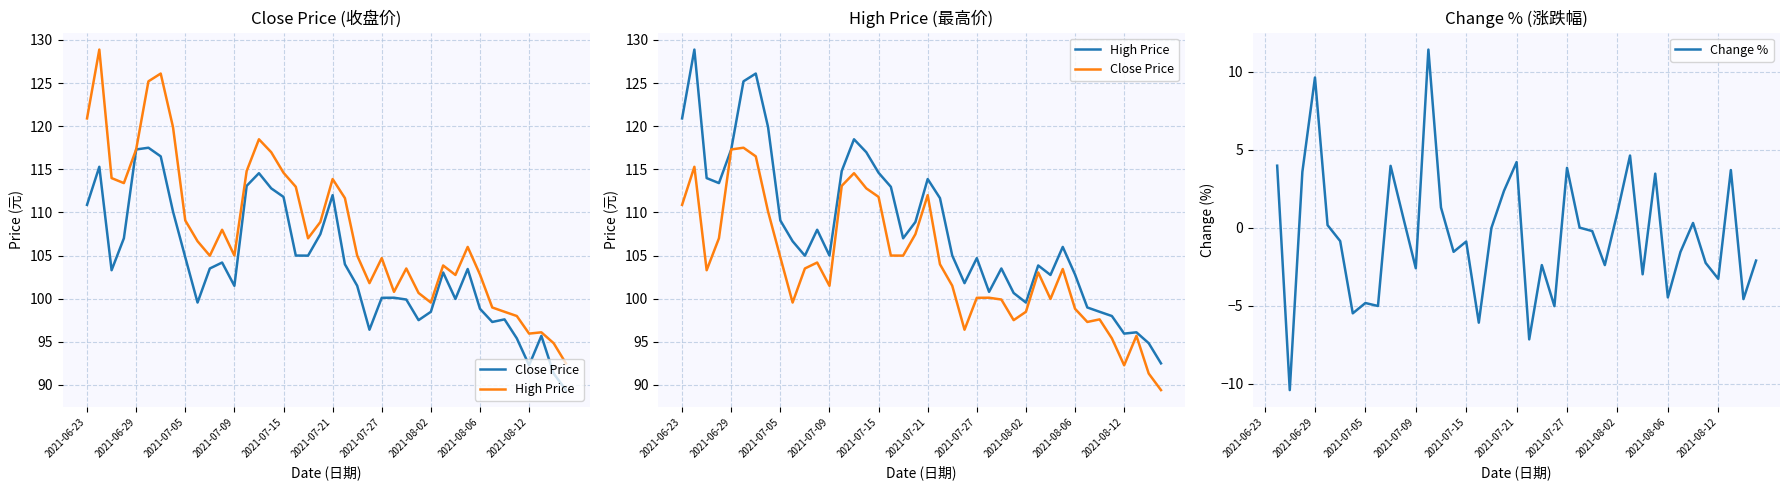

What position from the right is 2021-06-24?

39